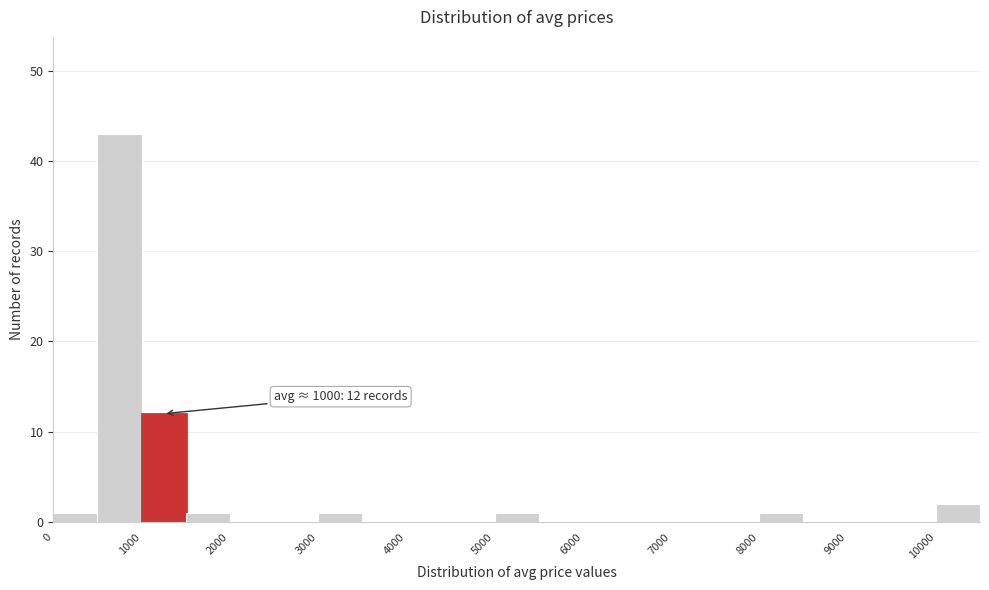

Over which range of the x-axis is the bar tallest?

500 to 1000